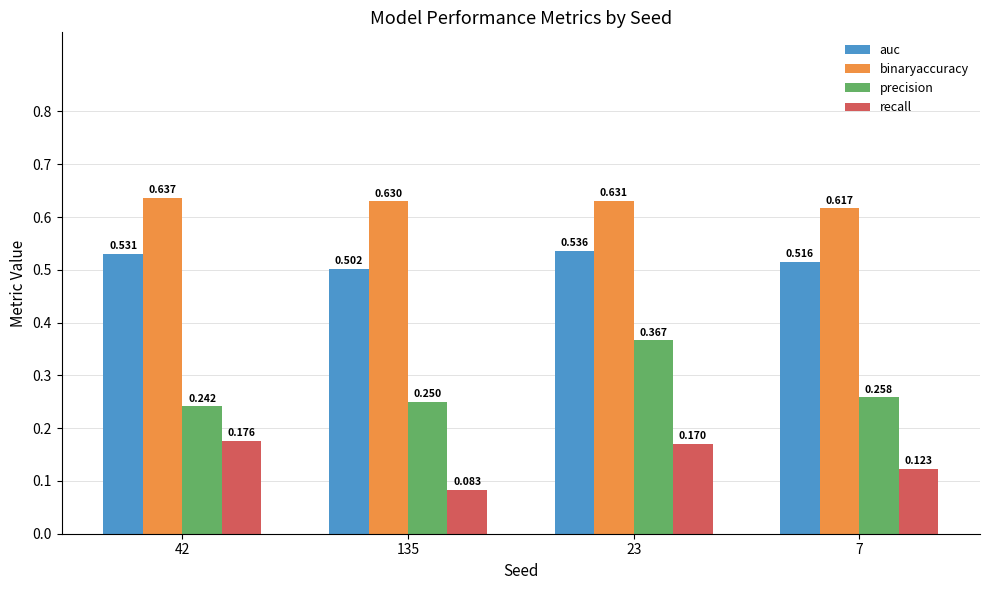

What is the sum of all binaryaccuracy values?

2.5